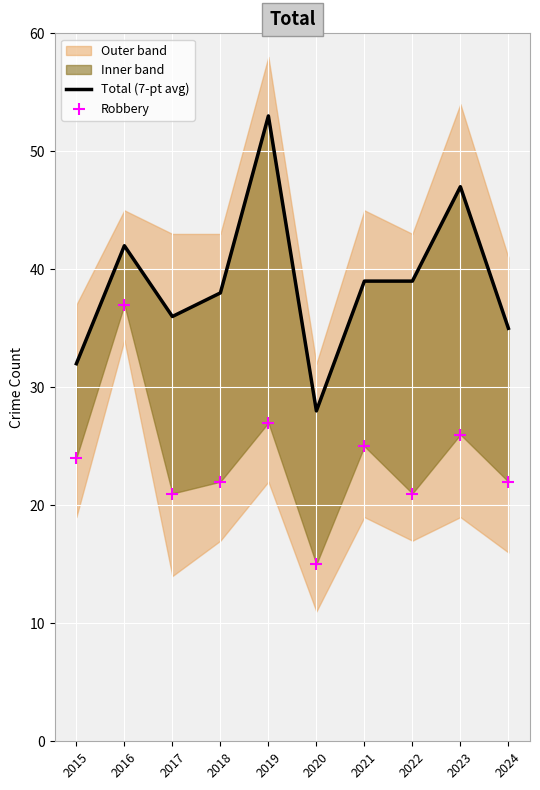

Which series has the largest total across all categories?

Total (7-pt avg)